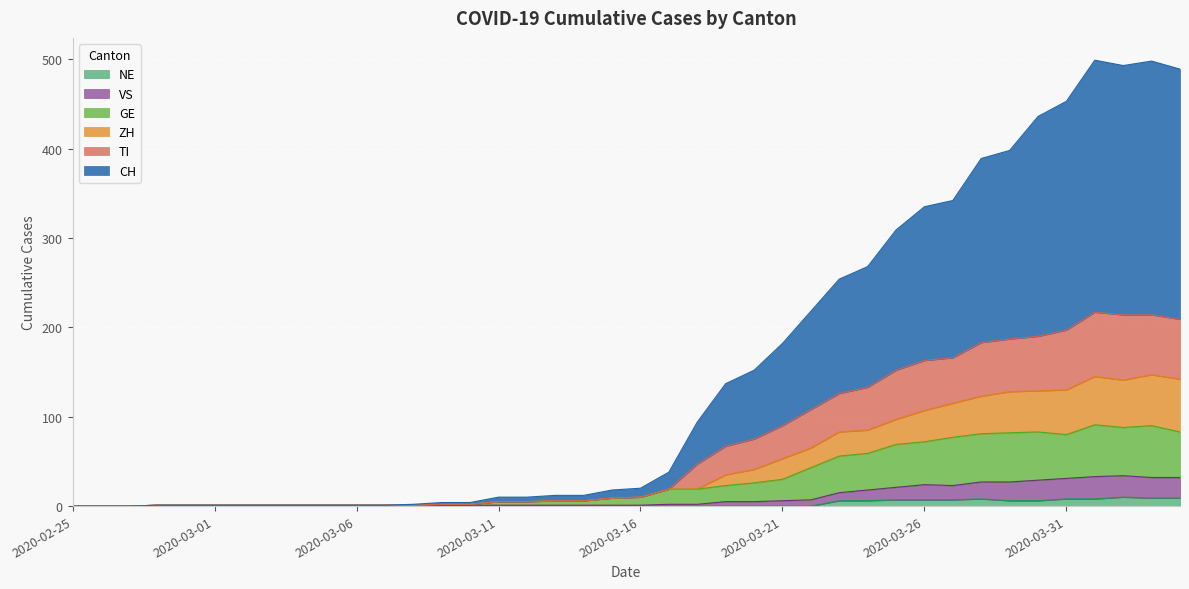

Which series changed the most between 2020-02-29 and 2020-03-06?

CH